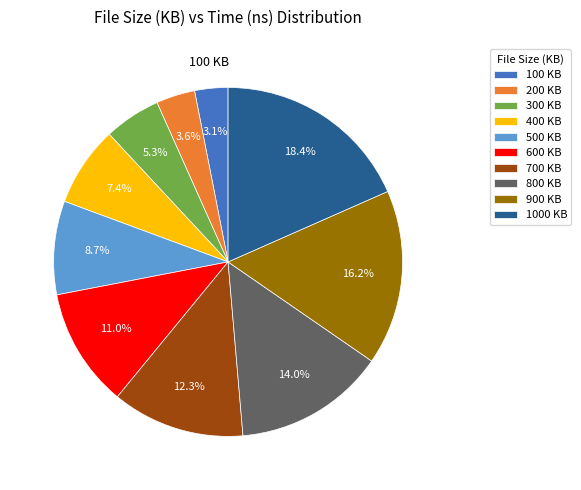

Is there any slice that represents more than half of the pie?

No